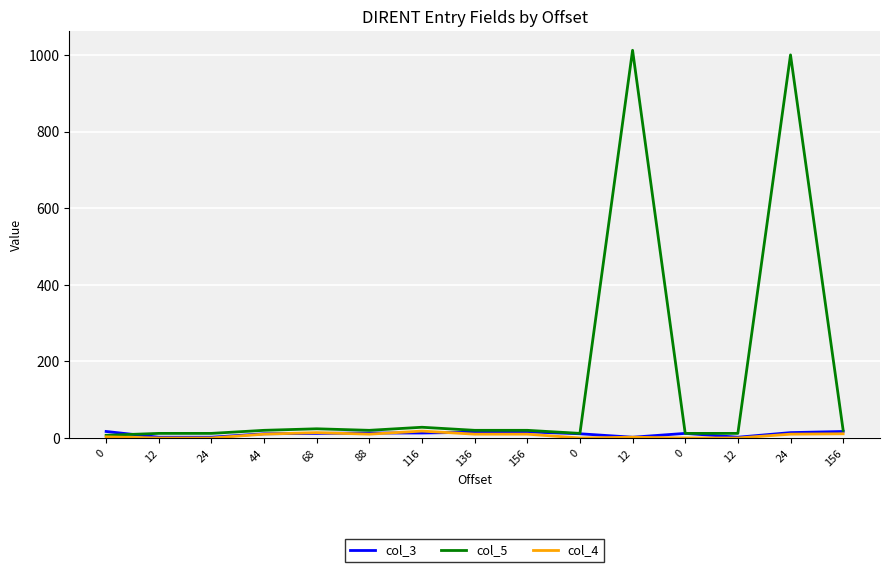

What is the label of the 5th point from the left?

68